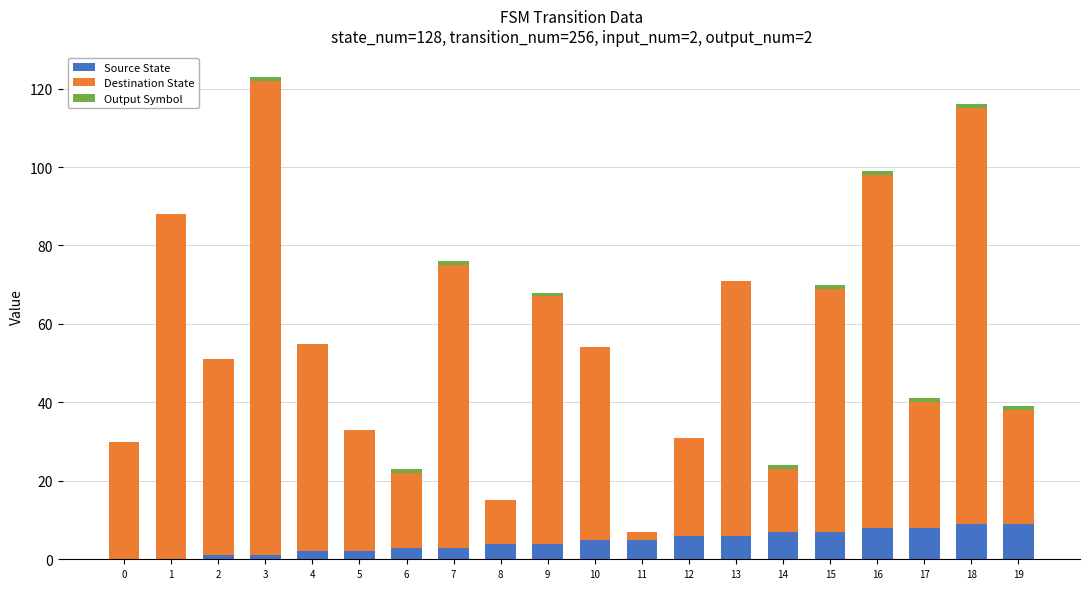

How many distinct data groups are displayed?

3